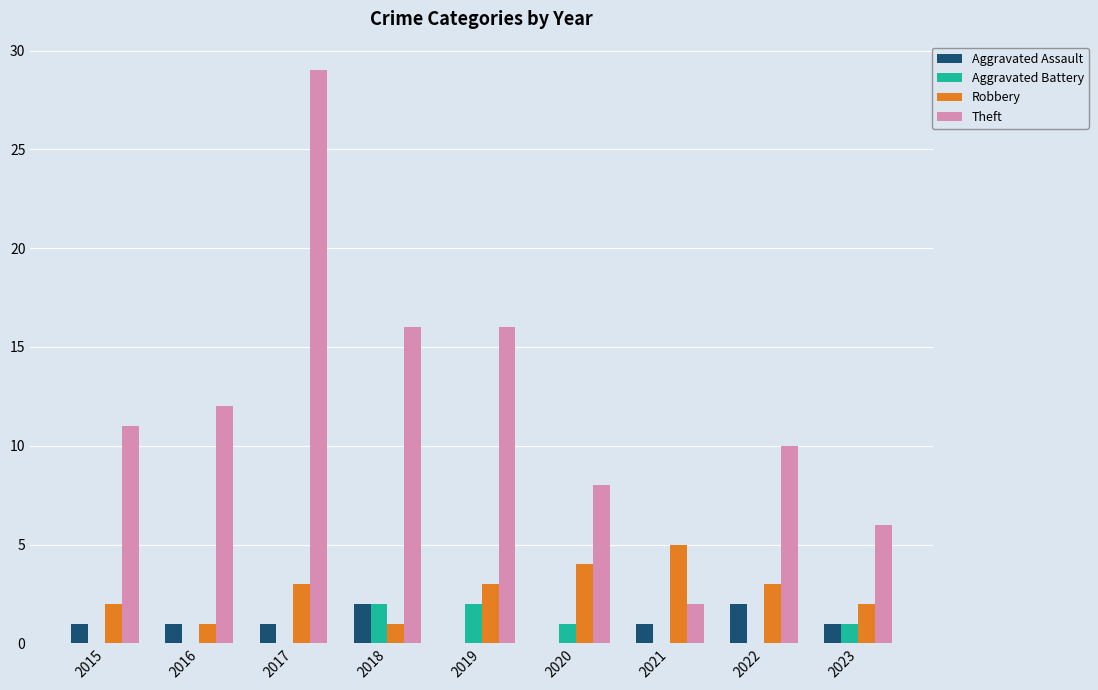

How many groups of bars are there?

9